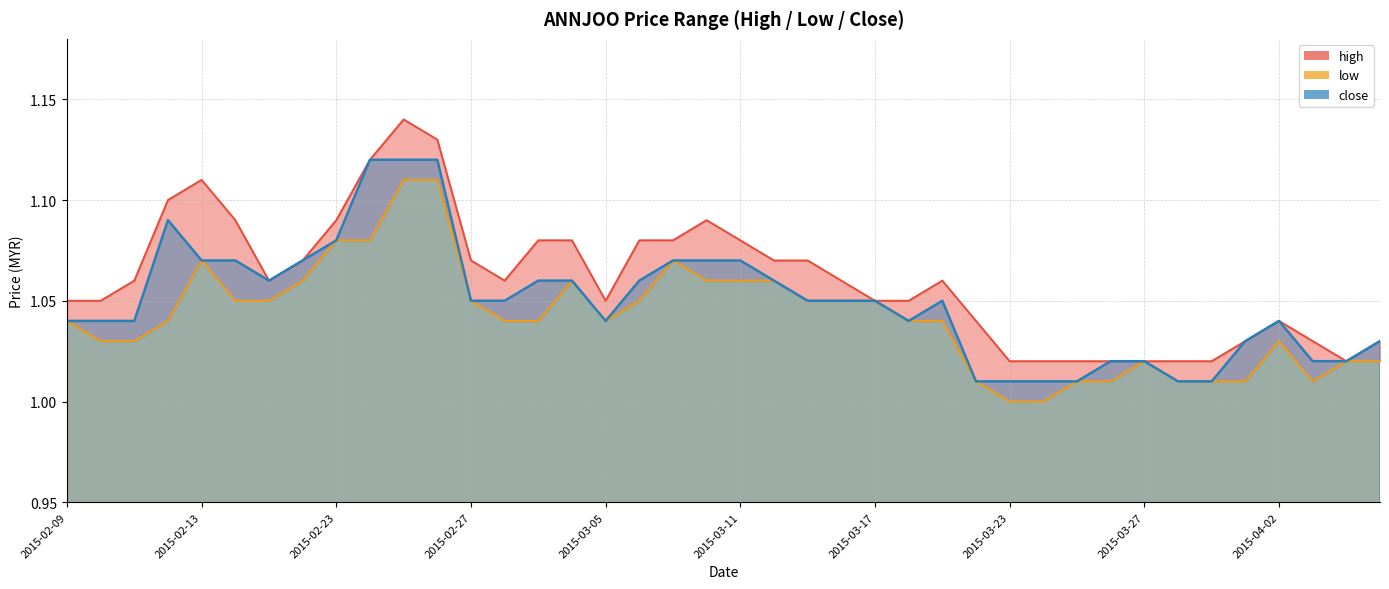

Does the chart have visible grid lines?

Yes